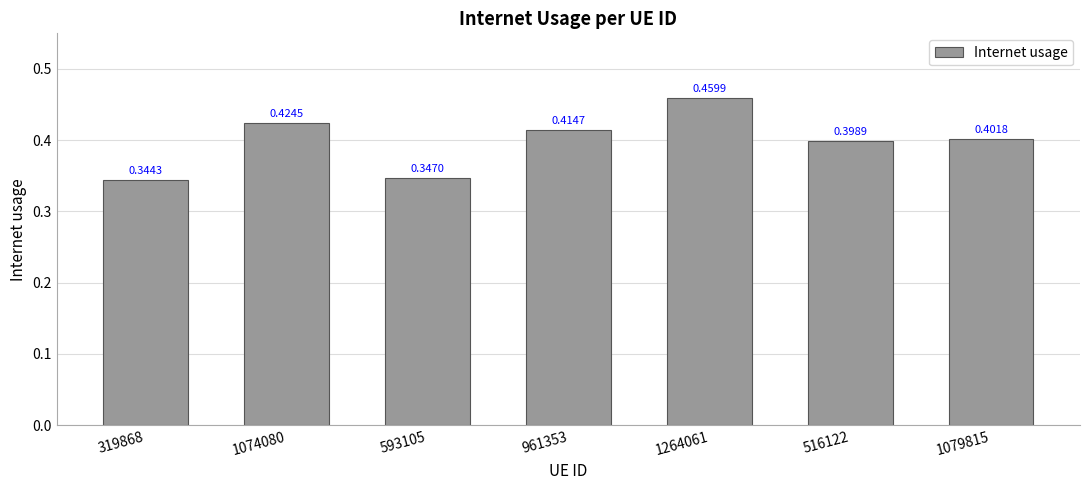

List the labels in order of value, smallest first.

319868, 593105, 516122, 1079815, 961353, 1074080, 1264061